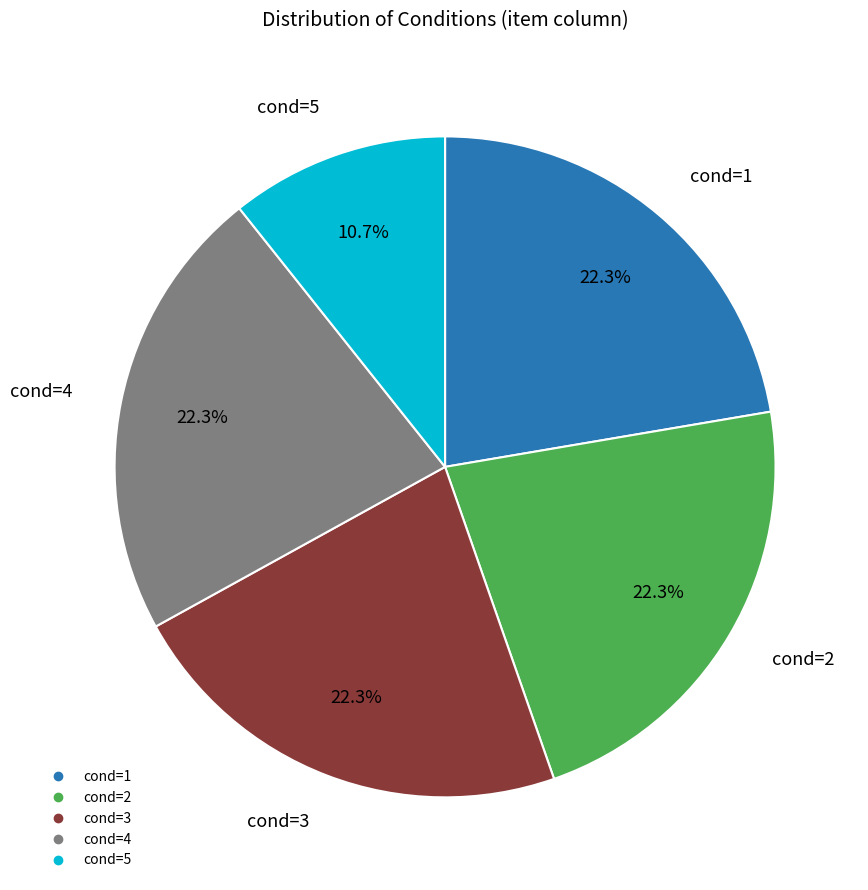

Which category has the smallest portion of the pie?

cond=5